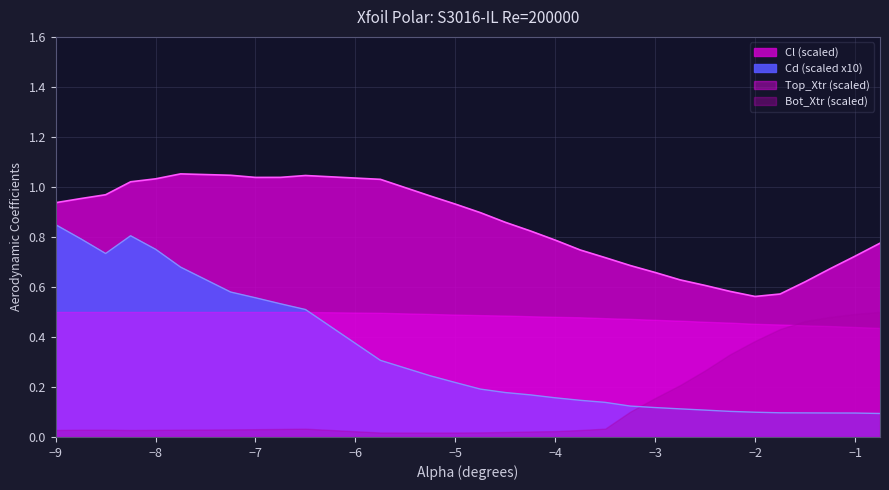

What position from the left is -1.25?

28